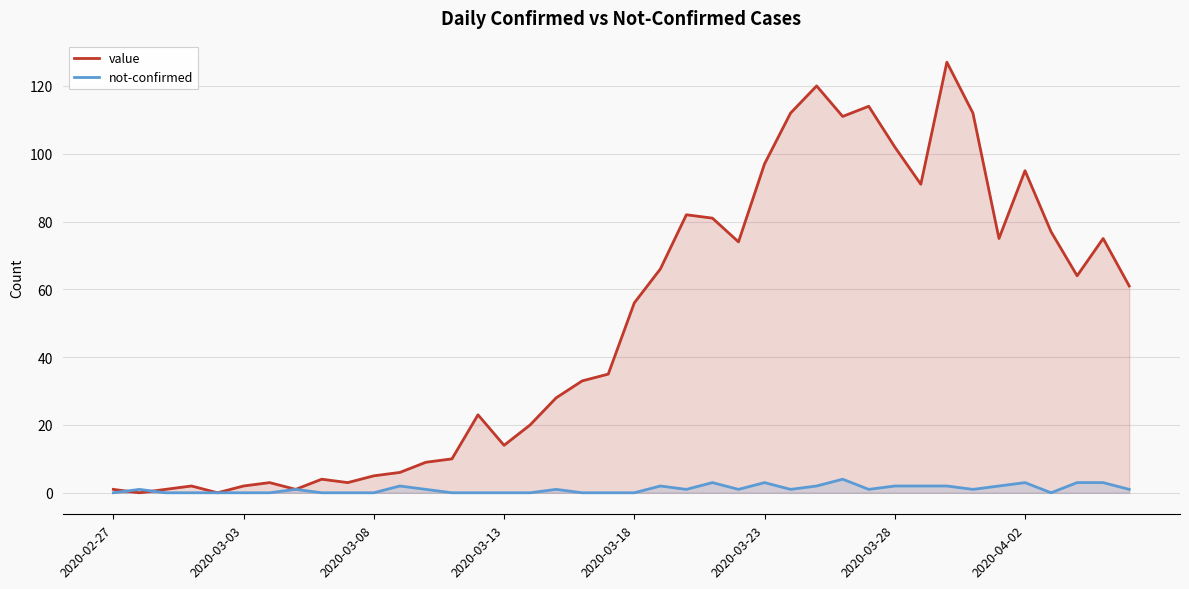

Which series has the largest total across all categories?

value